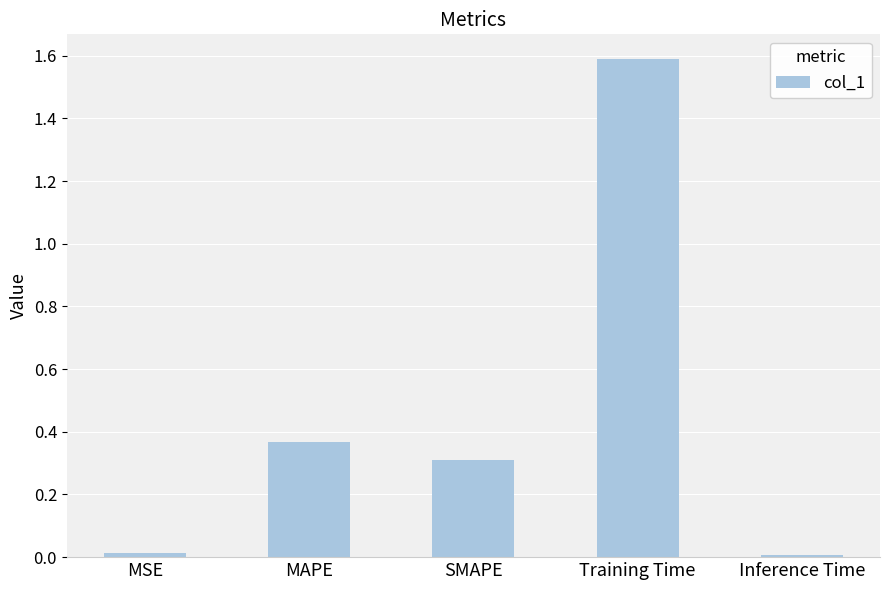

What is the maximum value shown in the chart?

1.6